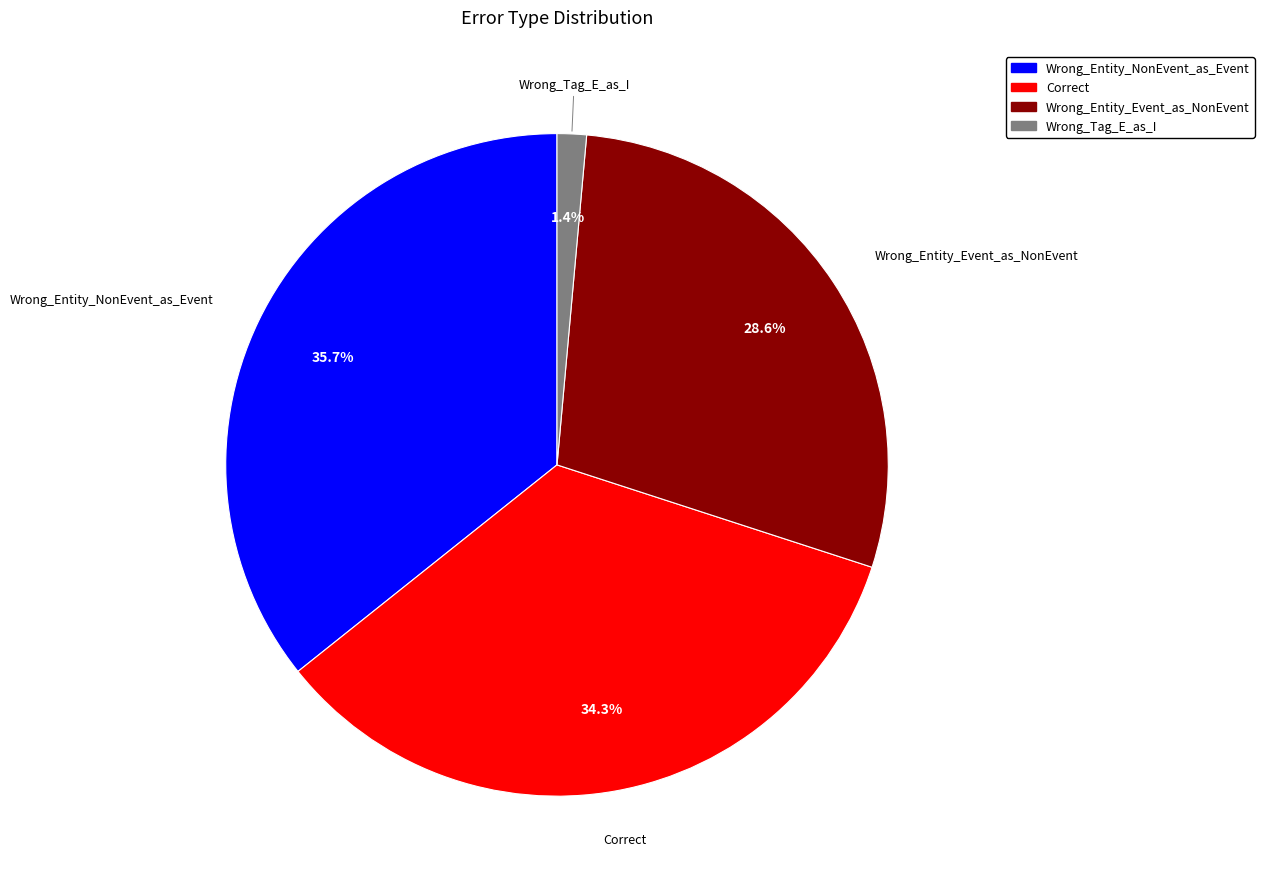

Rank the categories by value from highest to lowest.

Wrong_Entity_NonEvent_as_Event, Correct, Wrong_Entity_Event_as_NonEvent, Wrong_Tag_E_as_I